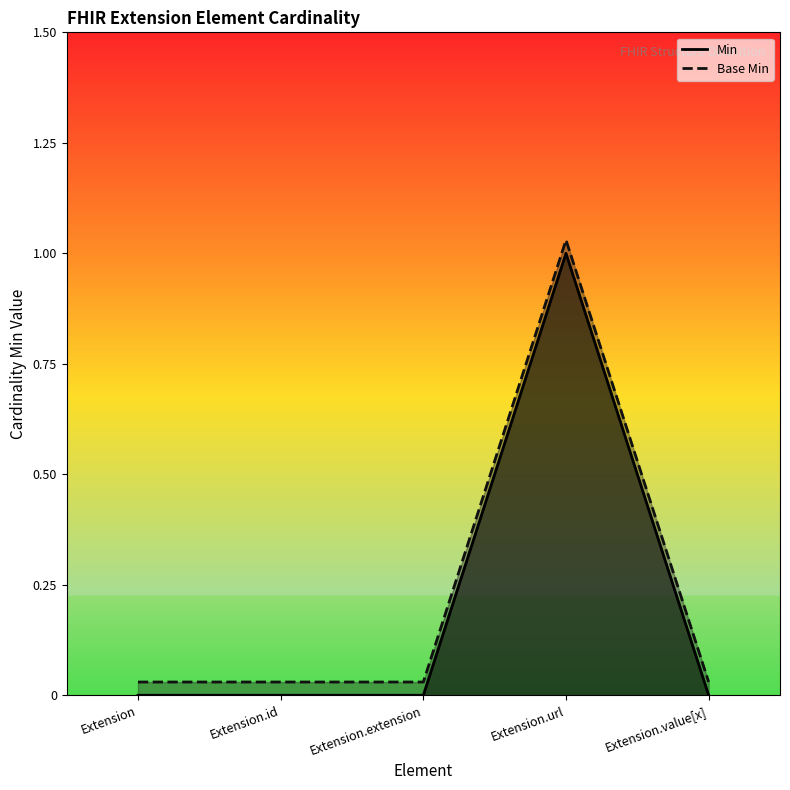

How many interior local peaks does the Min series have?

1